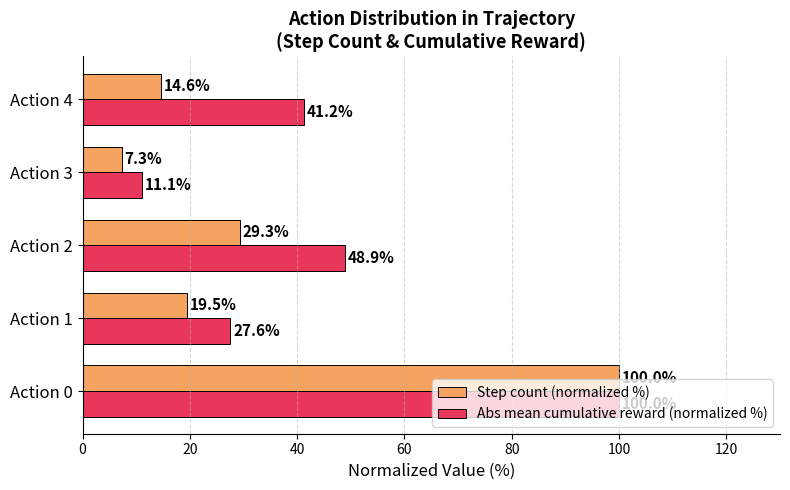

True or false: Step count (normalized %) has a value of 7.3 at Action 3.

True